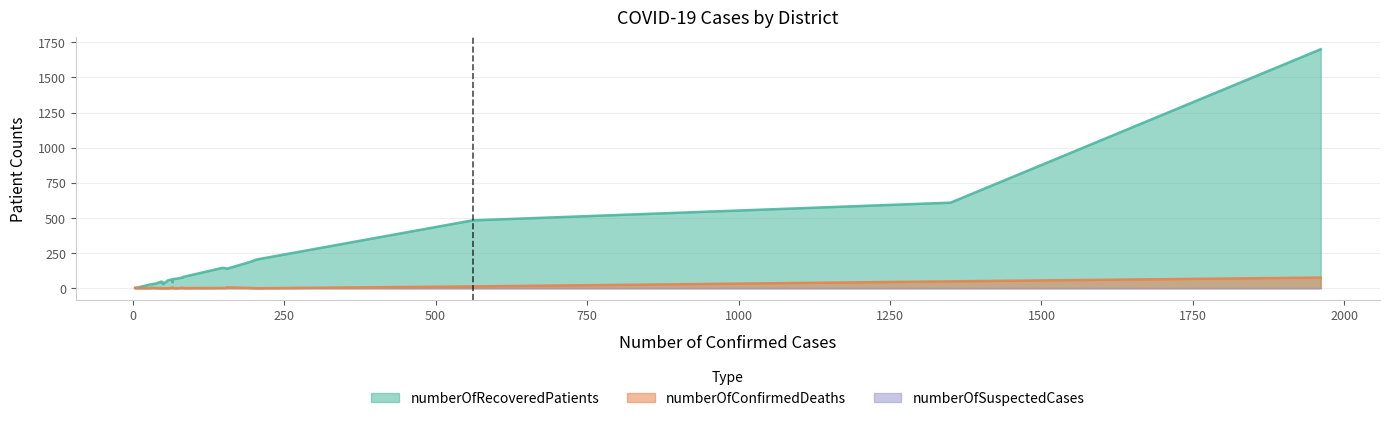

True or false: numberOfConfirmedDeaths and numberOfSuspectedCases intersect in this chart.

False